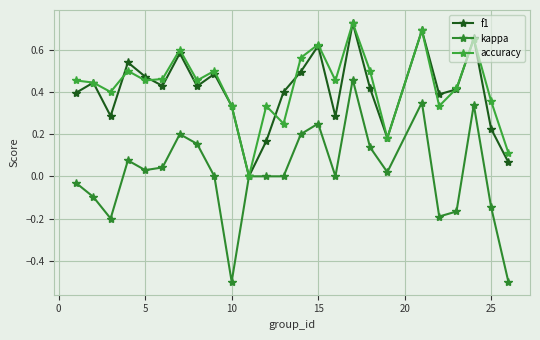

How many values in the f1 series exceed 0?

24